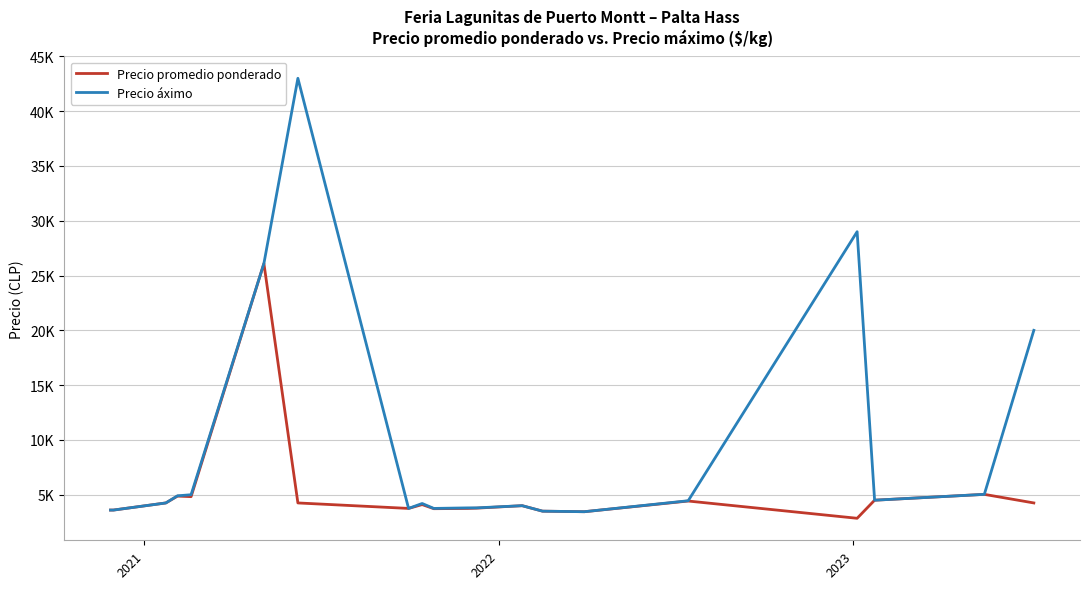

Does the chart have visible grid lines?

Yes